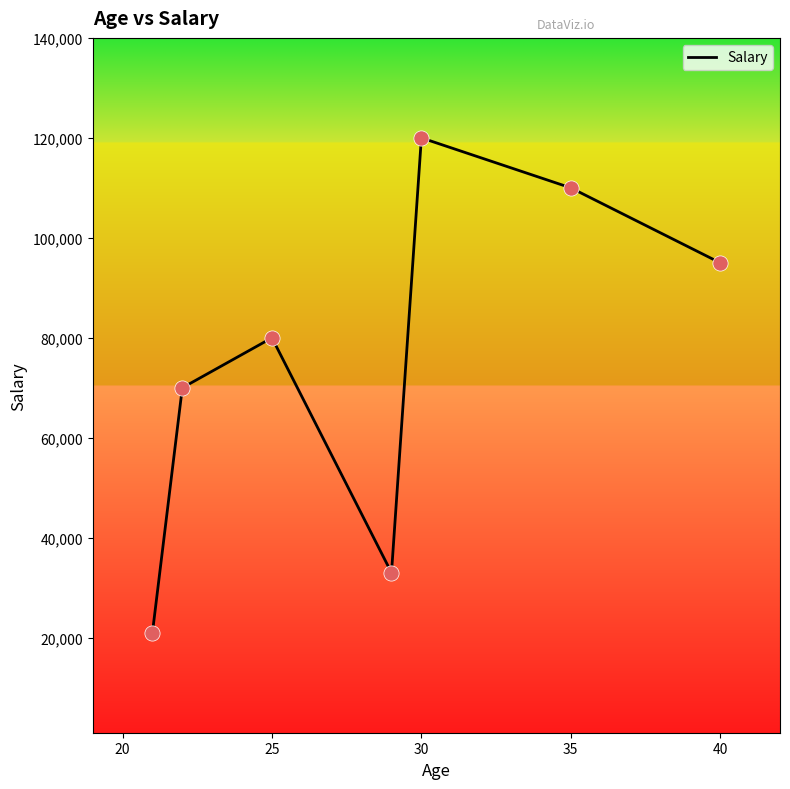

How many interior local peaks (higher than both neighbors) does the data have?

2